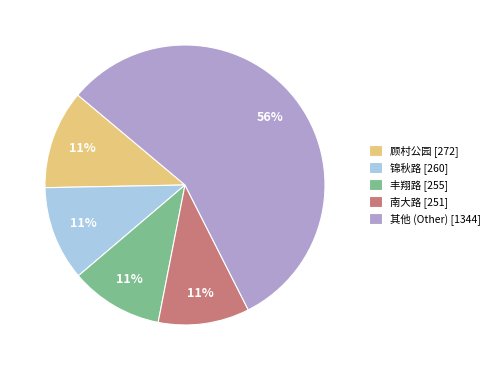

Do 南大路 [251] and 顾村公园 [272] together represent more than half of the pie?

No